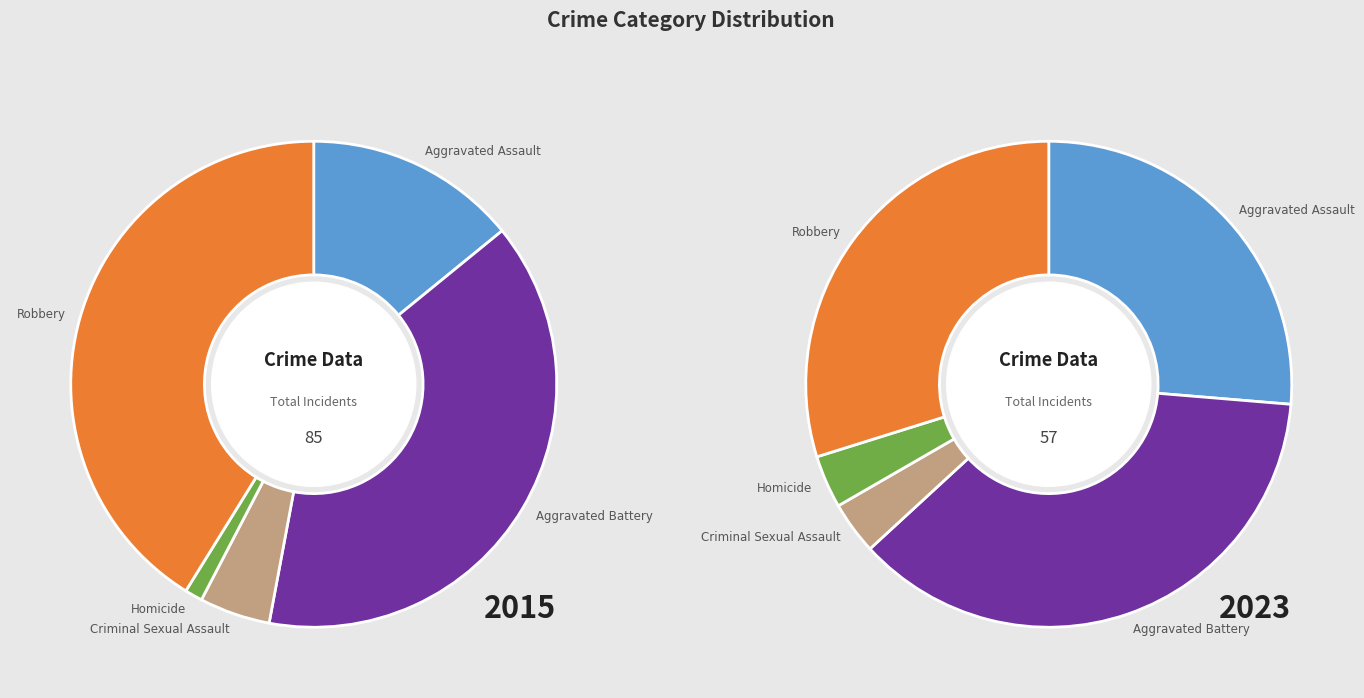

How many segments does this pie chart have?

5